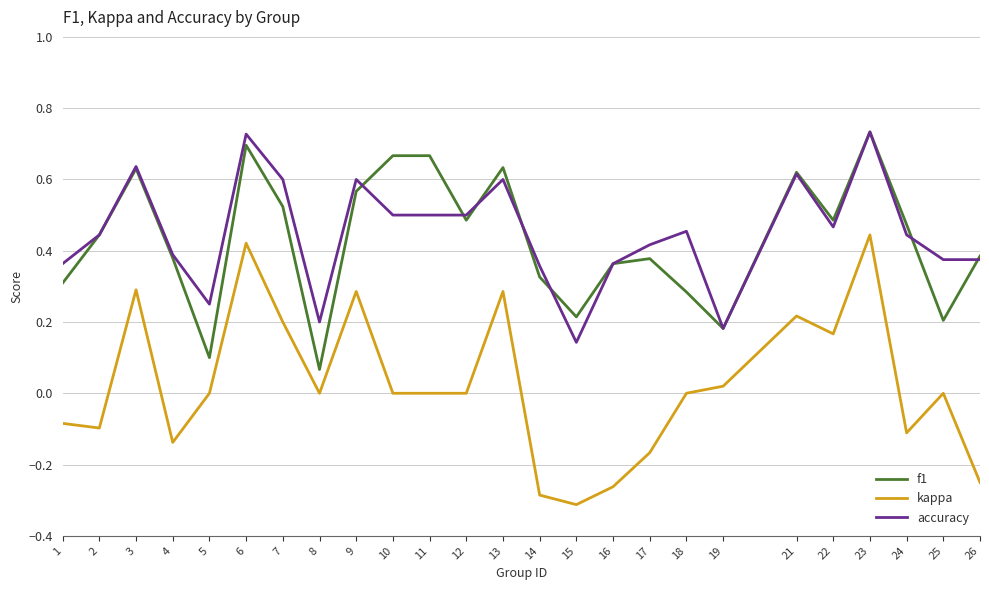

True or false: kappa and accuracy intersect in this chart.

False